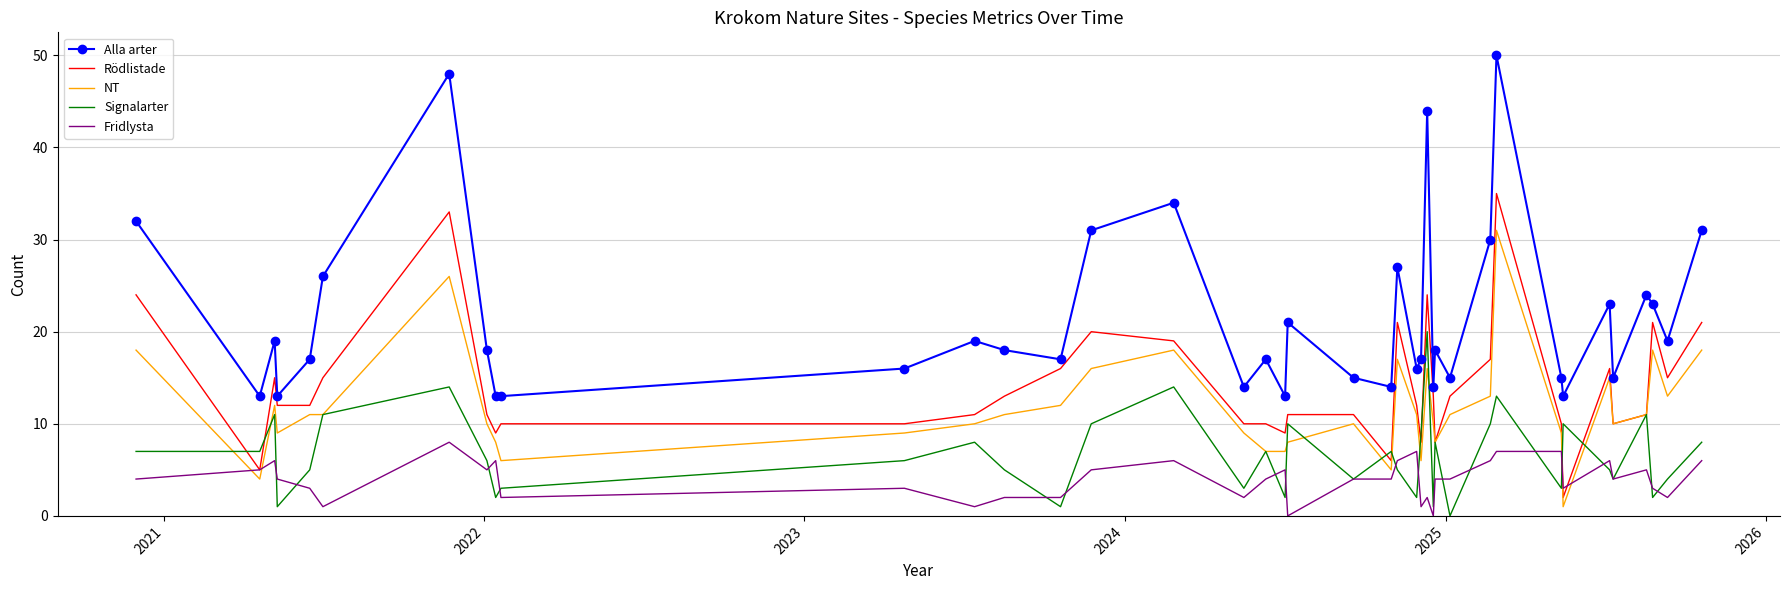

Which series has the largest total across all categories?

Alla arter